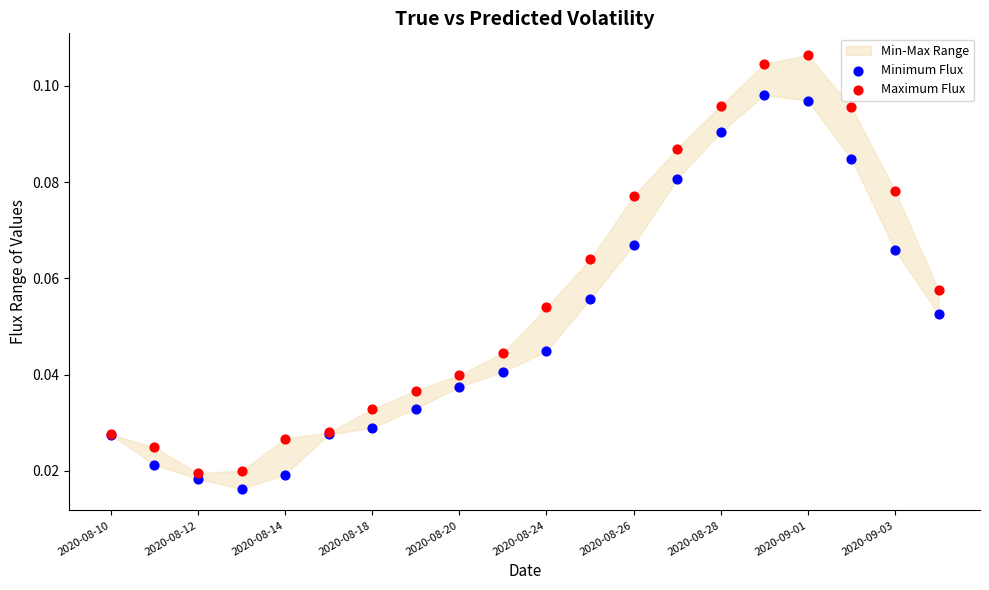

Which series reaches the maximum Y coordinate?

Maximum Flux